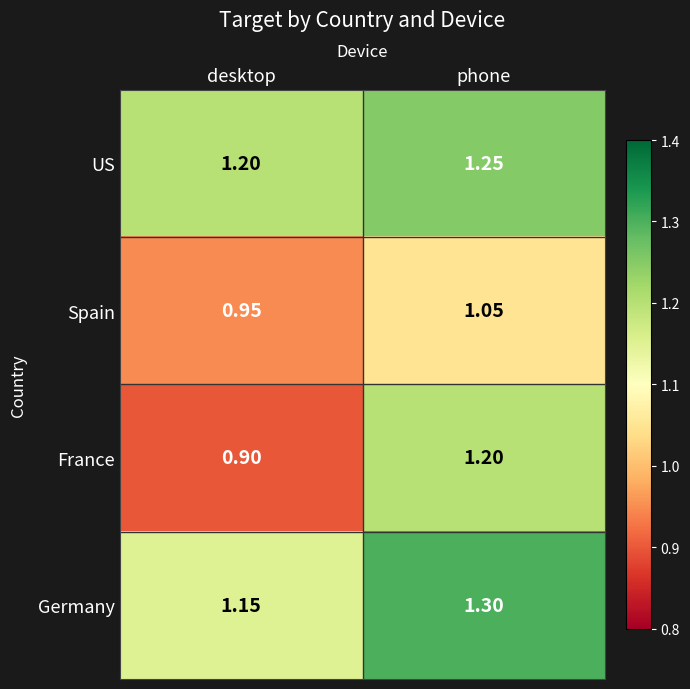

Where does the France series first go above 1?

phone